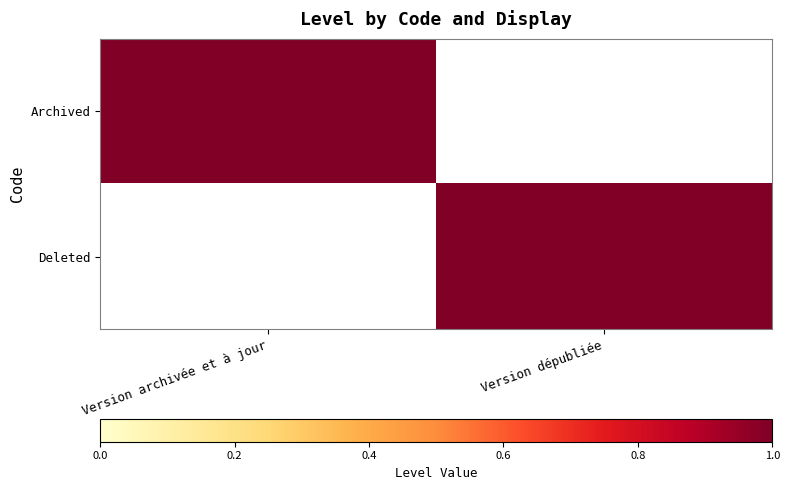

Reading left to right, what are all the values shown in this chart?

Archived: Version archivée et à jour=1	Version dépubliée=0
Deleted: Version archivée et à jour=0	Version dépubliée=1